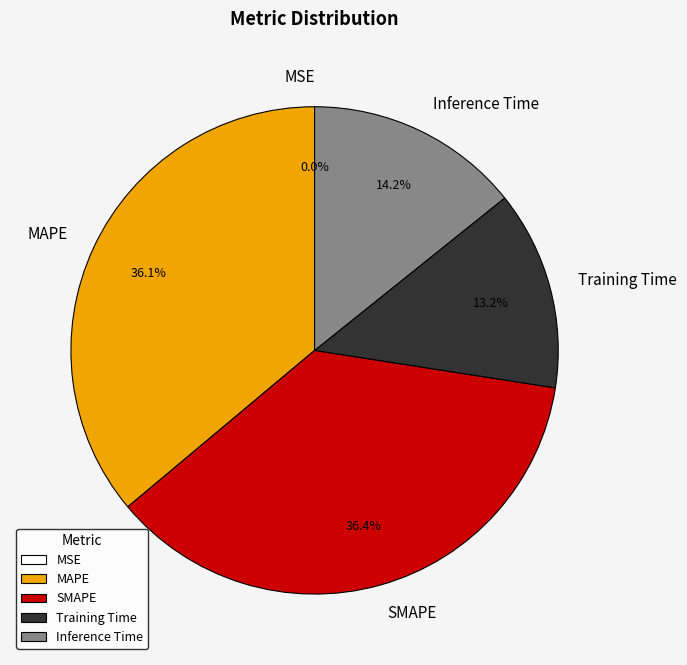

True or false: Inference Time accounts for 1% of the total.

False